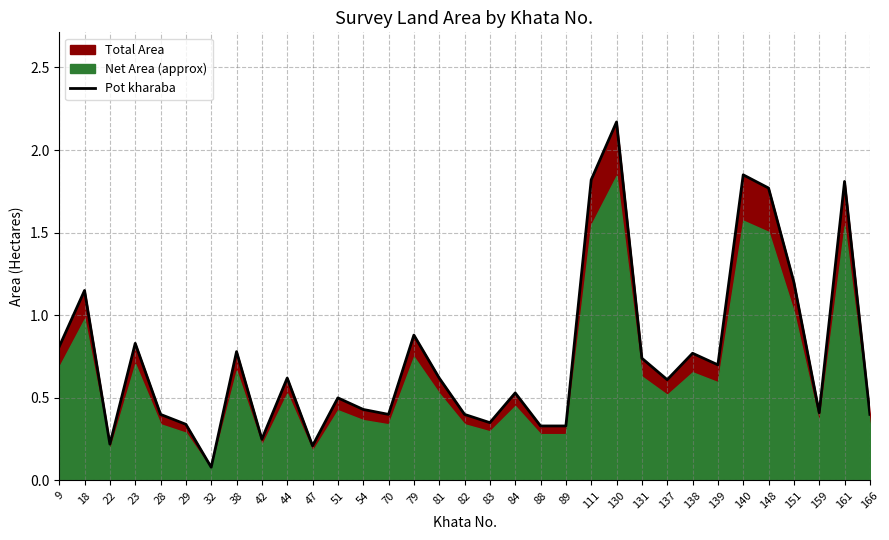

How many points are lower than both their immediate neighbors (excluding endpoints)?

9